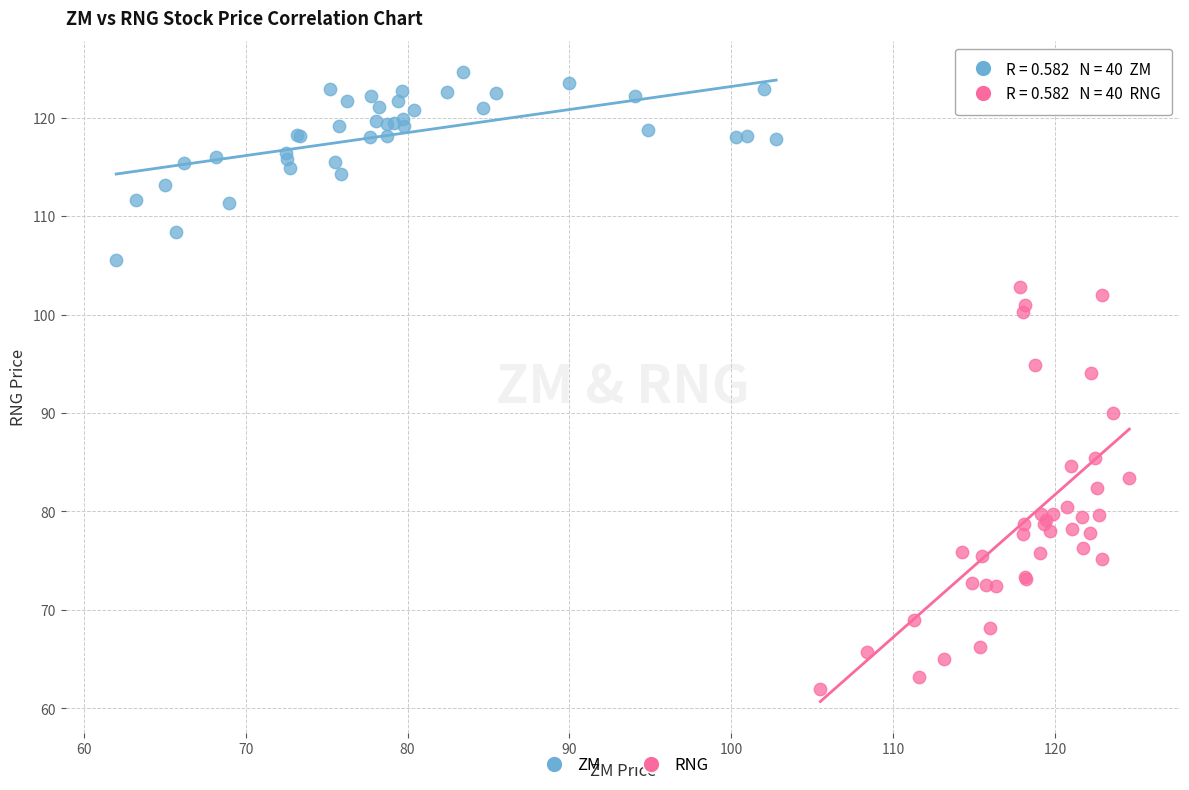

Which series reaches the minimum Y coordinate?

RNG